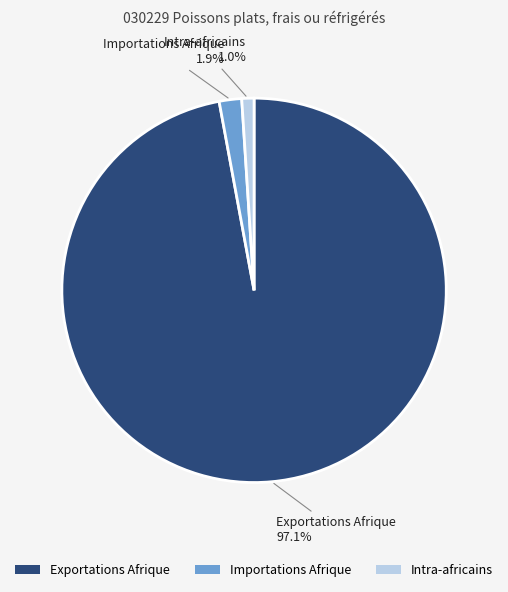

Rank the categories by value from lowest to highest.

Intra-africains, Importations Afrique, Exportations Afrique